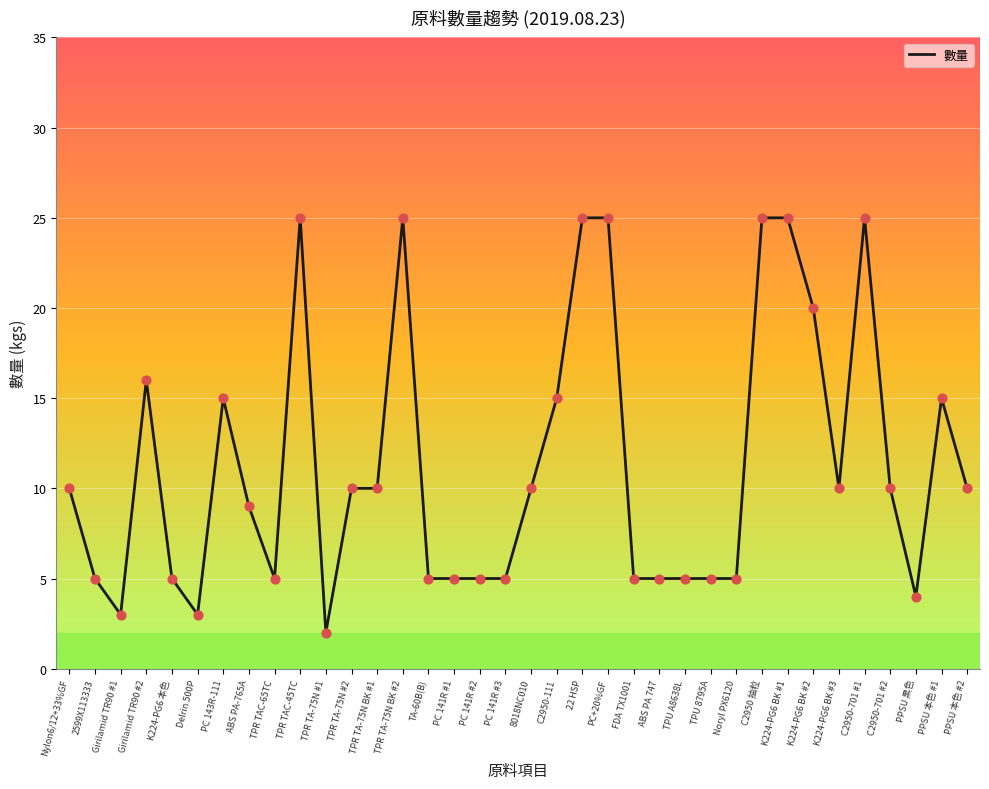

What is the ratio of the value at TPR TA-75N BK #2 to the value at C2950 抽粒?

1.0